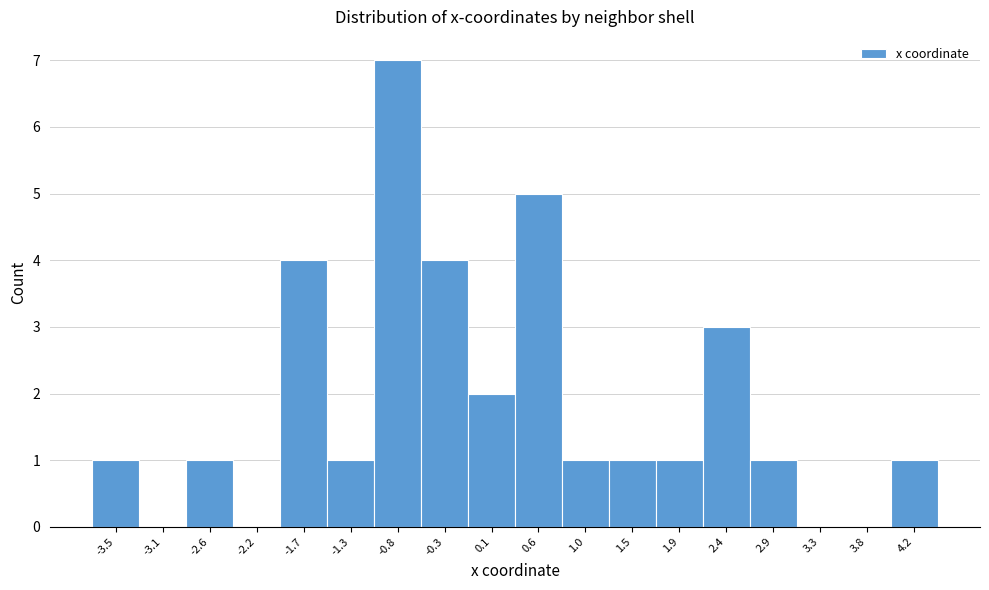

Reading left to right, list all the values displayed in this chart.

-3.5=1	-3.1=0	-2.6=1	-2.2=0	-1.7=4	-1.3=1	-0.8=7	-0.3=4	0.1=2	0.6=5	1.0=1	1.5=1	1.9=1	2.4=3	2.9=1	3.3=0	3.8=0	4.2=1